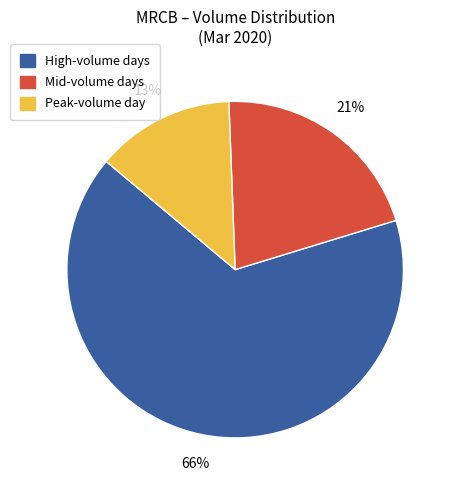

Is there any slice that represents more than half of the pie?

Yes